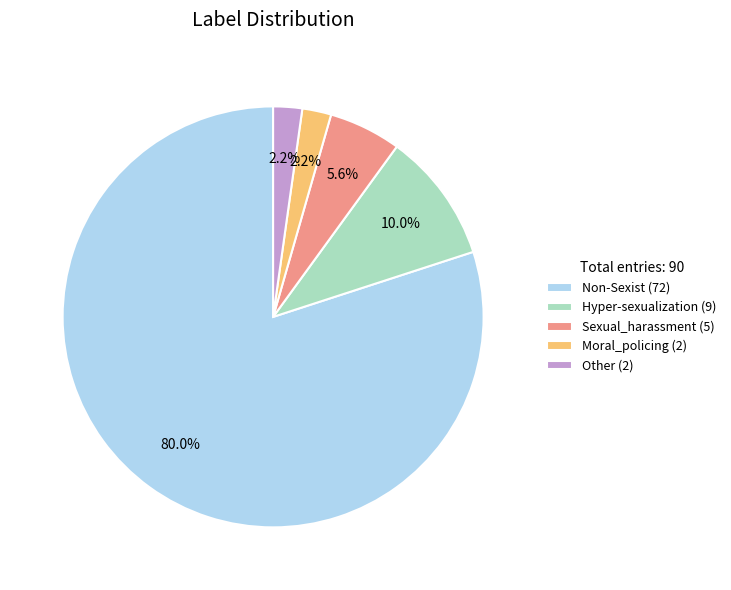

Is there any slice that represents more than half of the pie?

Yes